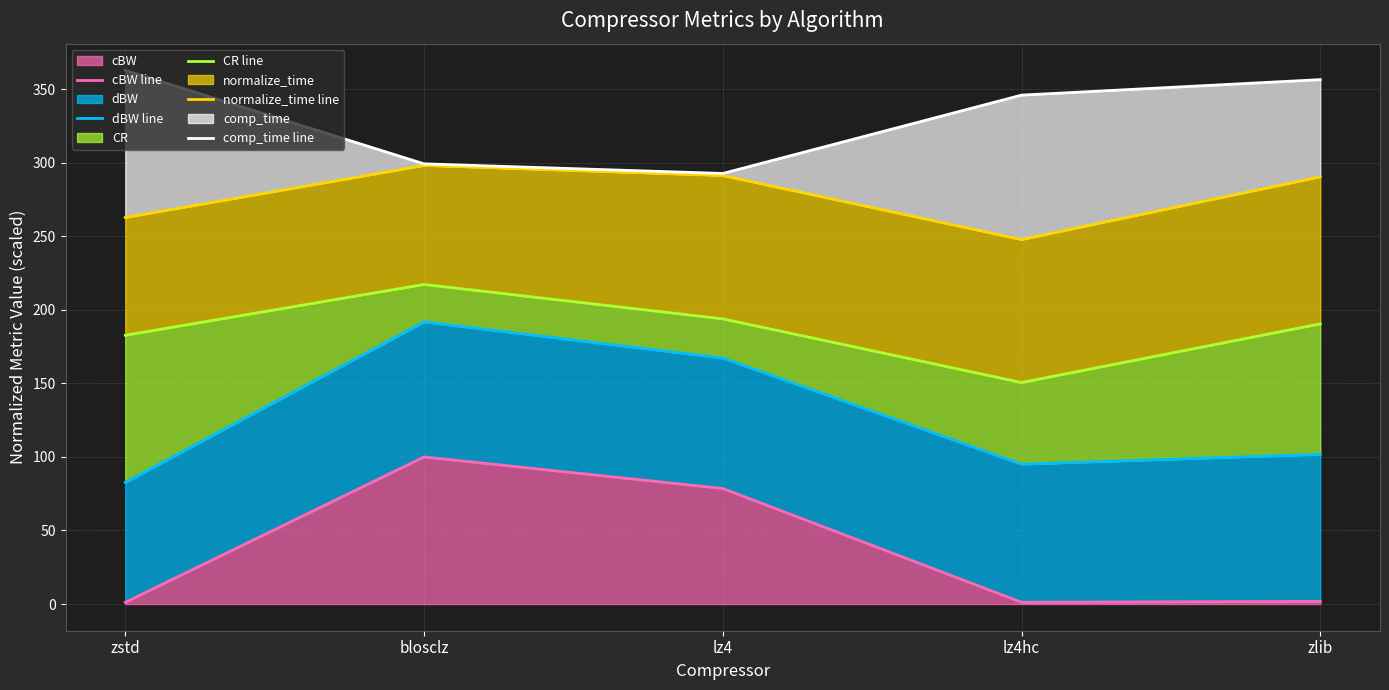

The value of normalize_time line at zstd is 371.0. True or false?

False